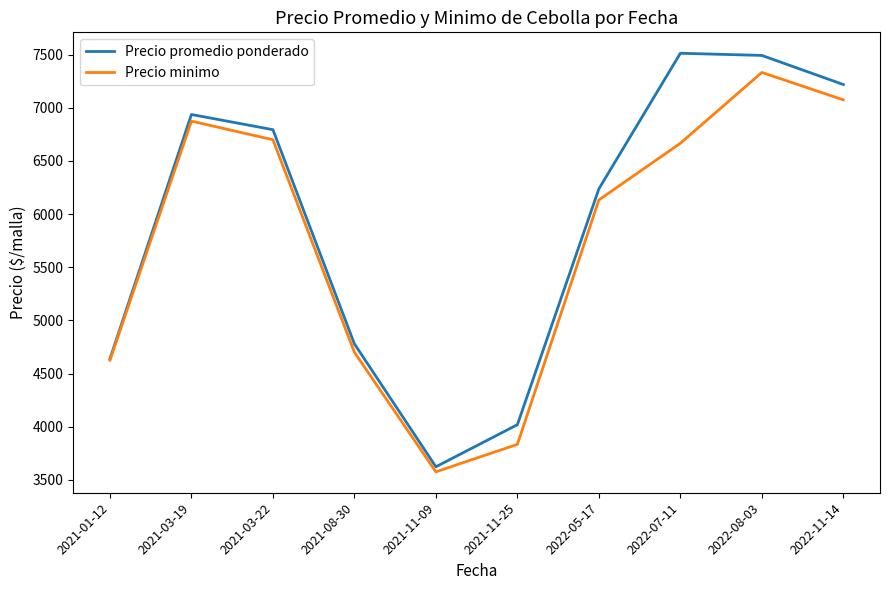

What is the total value across all series at 2021-03-22?

13494.5